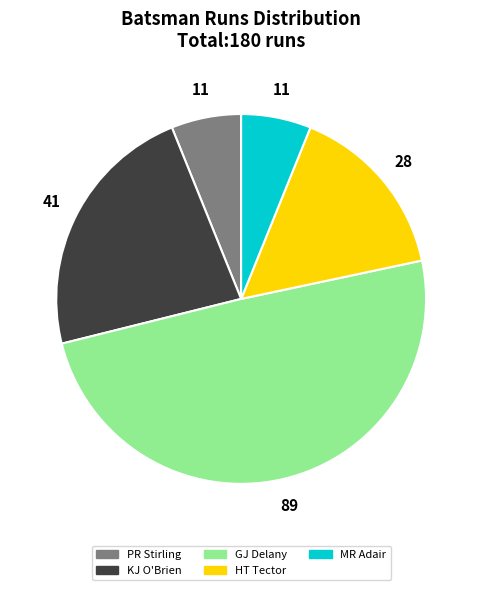

Is the sum of HT Tector and KJ O'Brien greater than half?

No